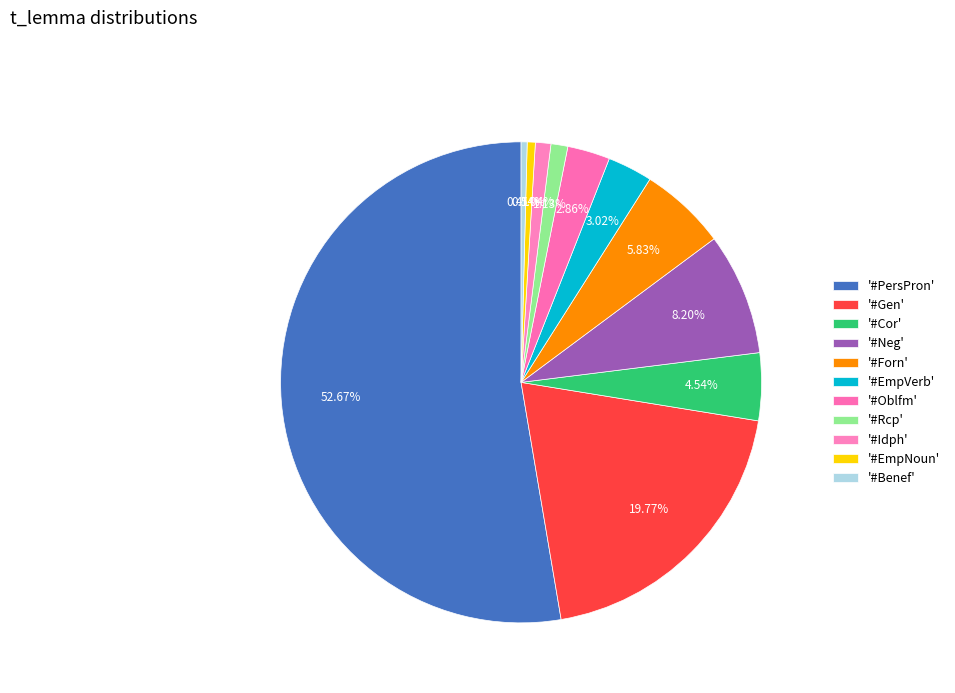

Does any single category account for the majority?

Yes